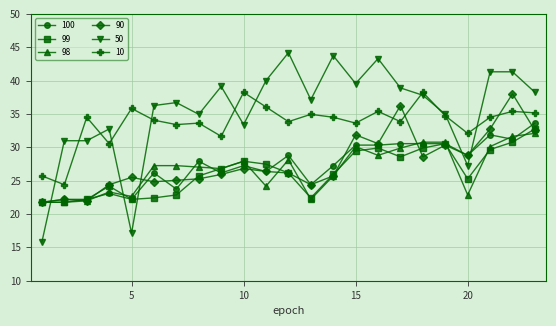

After their last crossing, which series has the higher values: 50 or 100?

50